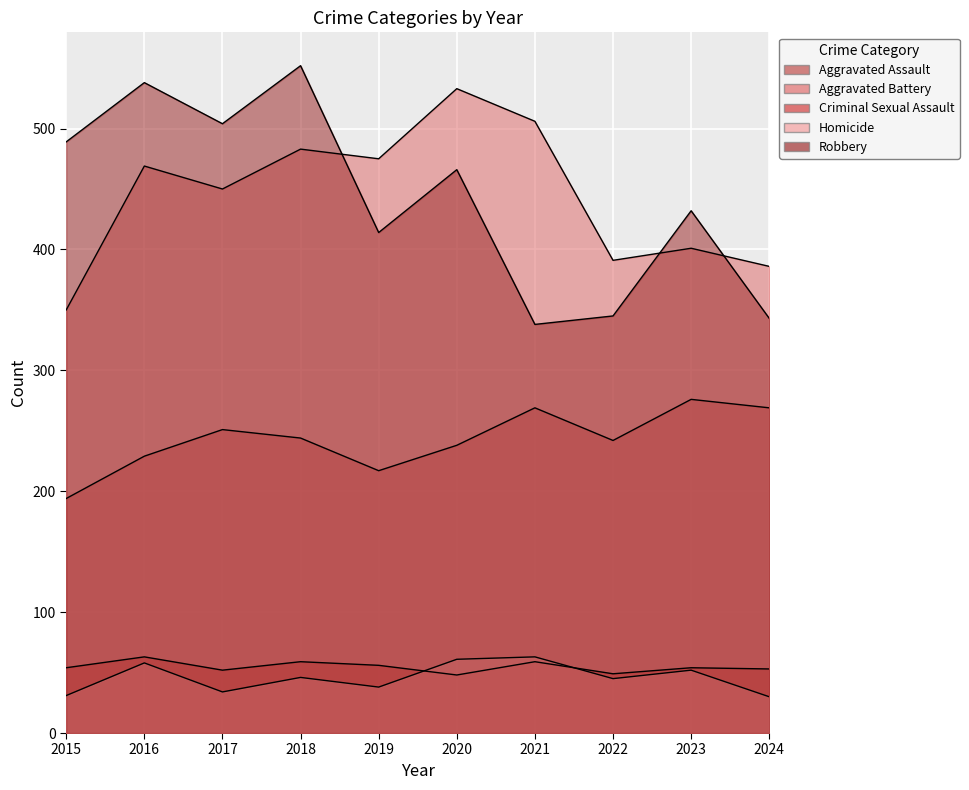

What value does the Criminal Sexual Assault series have at 2019, to the nearest 5?

55